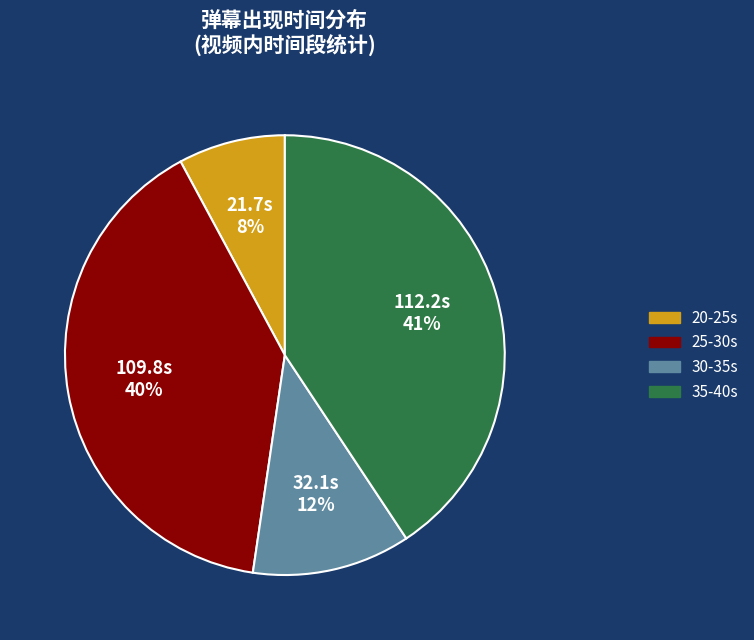

Count the number of slices in the pie.

4